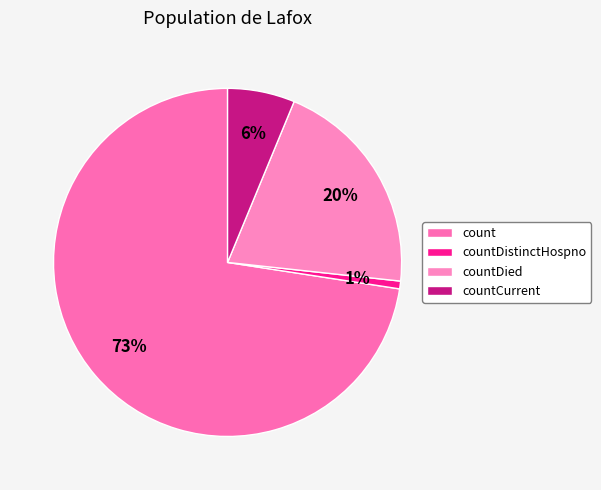

What percentage is the countDistinctHospno slice, to the nearest percent?

1%